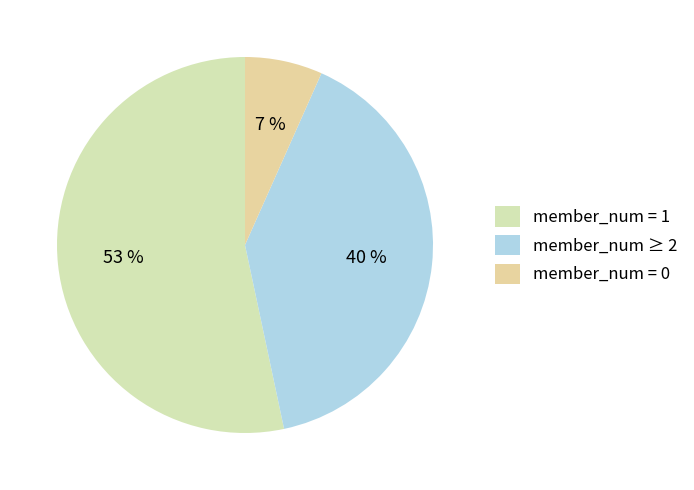

How many slices are in this pie chart?

3